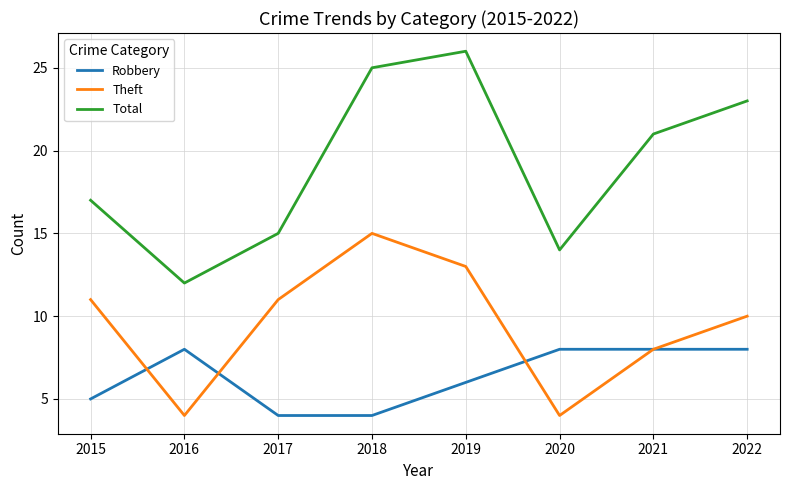

Is the value of Theft at 2020 greater than the value of Robbery at 2019?

No